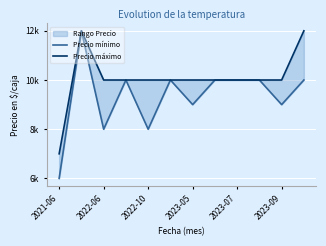

Reading right to left, list all the values displayed in this chart.

Precio mínimo: 10000	9000	10000	10000	10000	9000	10000	8000	10000	8000	12000	6000
Precio máximo: 12000	10000	10000	10000	10000	10000	10000	10000	10000	10000	12000	7000